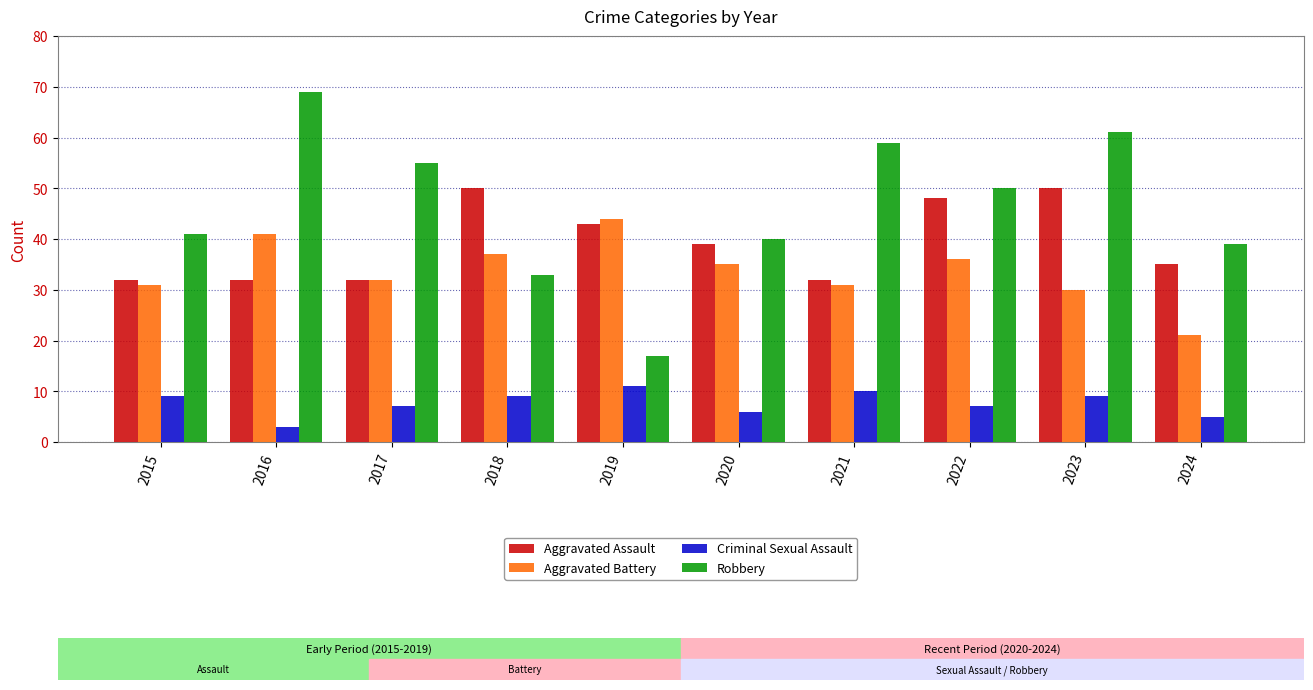

The Robbery series shows 38 at 2017. True or false?

False